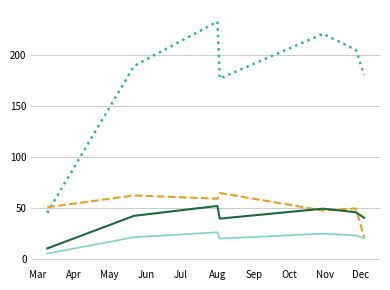

What is the greatest value displayed?

232.5